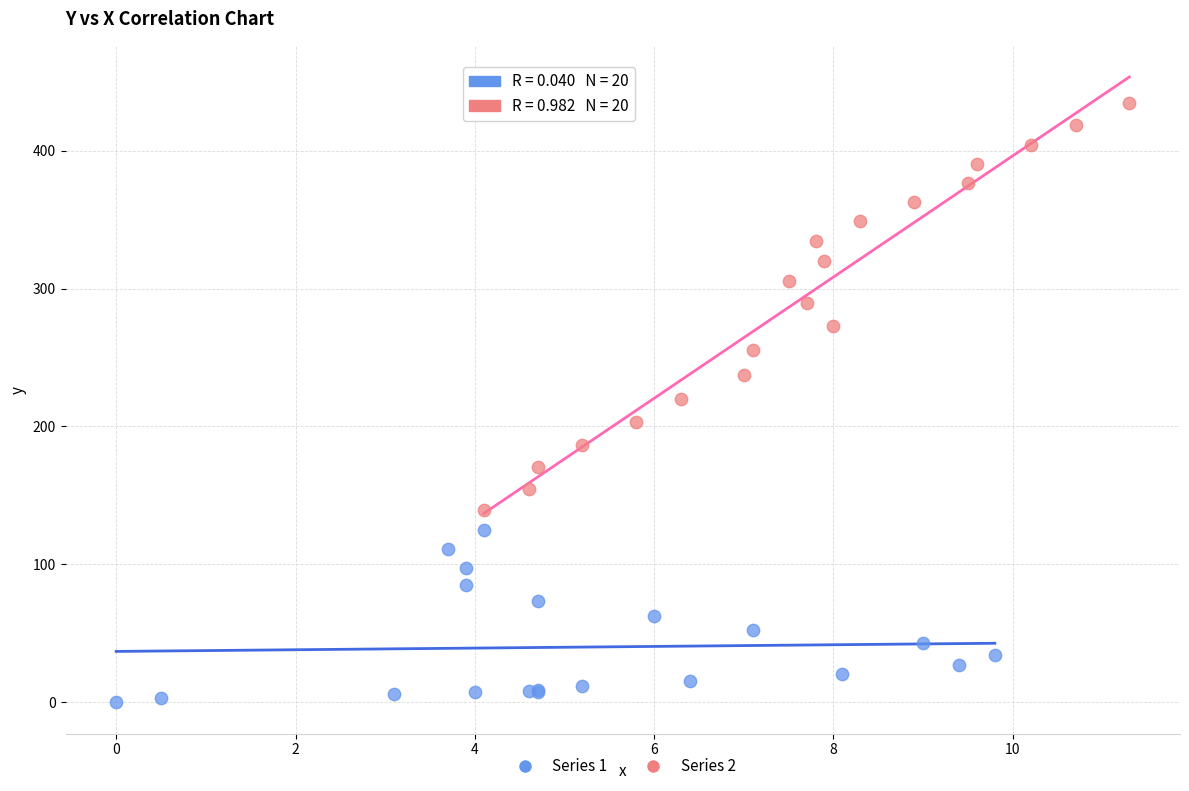

Which series reaches the maximum Y coordinate?

Series 2